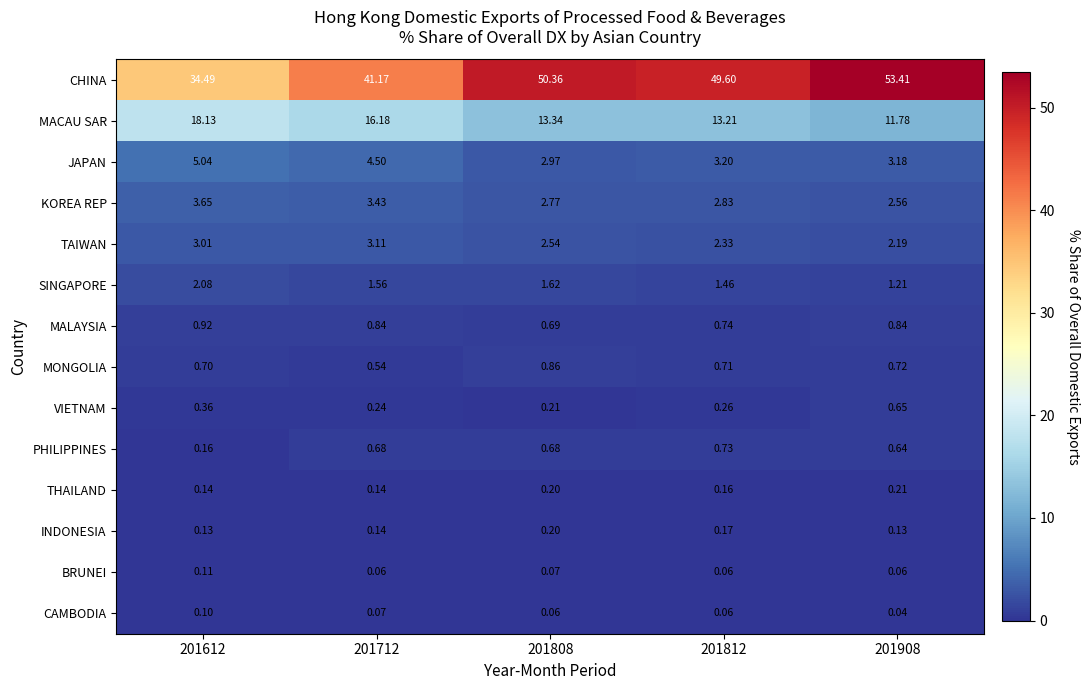

Is the value of MACAU SAR at 201812 greater than the value of VIETNAM at 201808?

Yes